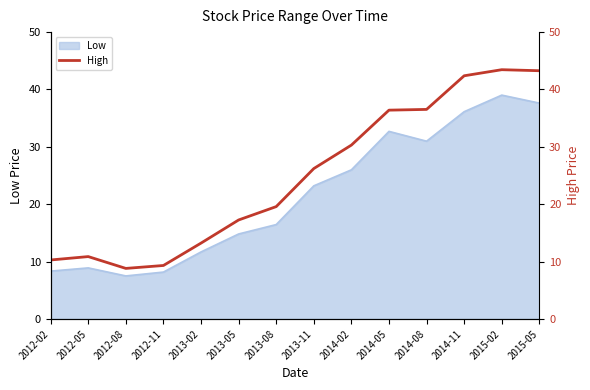

What is the difference between the second highest and minimum values?

34.5